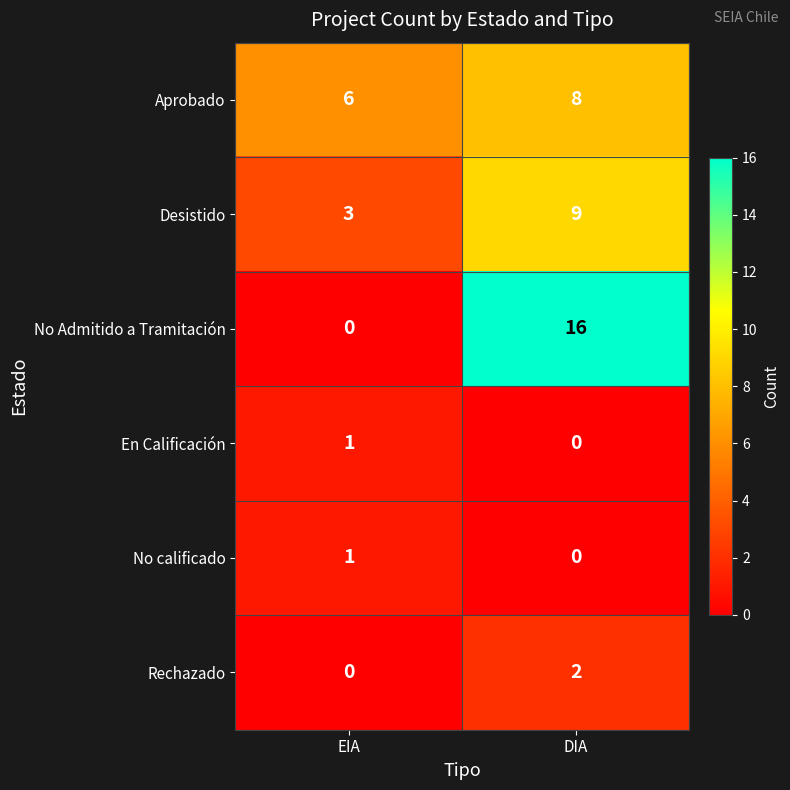

How many categories are shown in the chart?

2